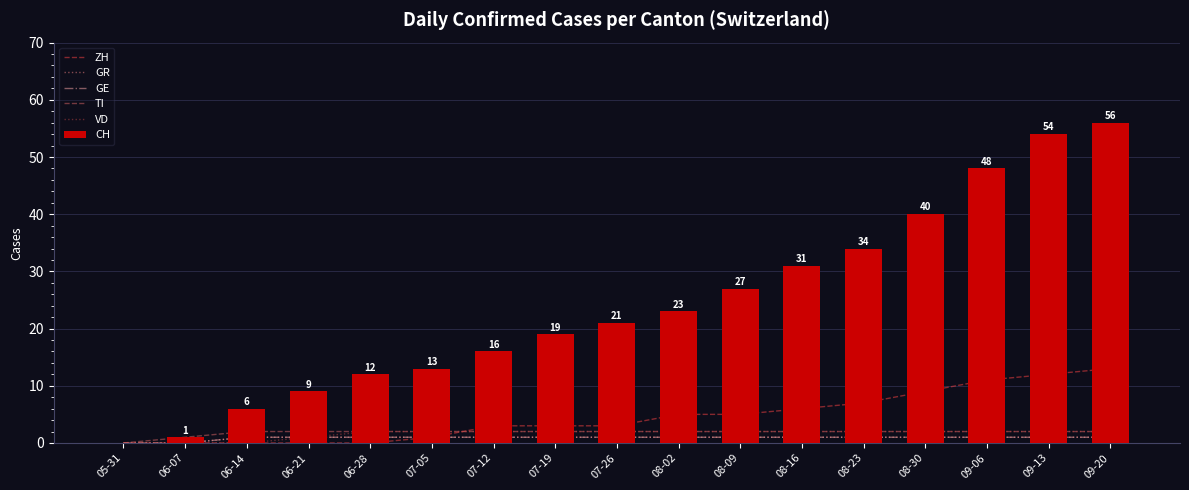

Does the chart contain stacked bars?

No